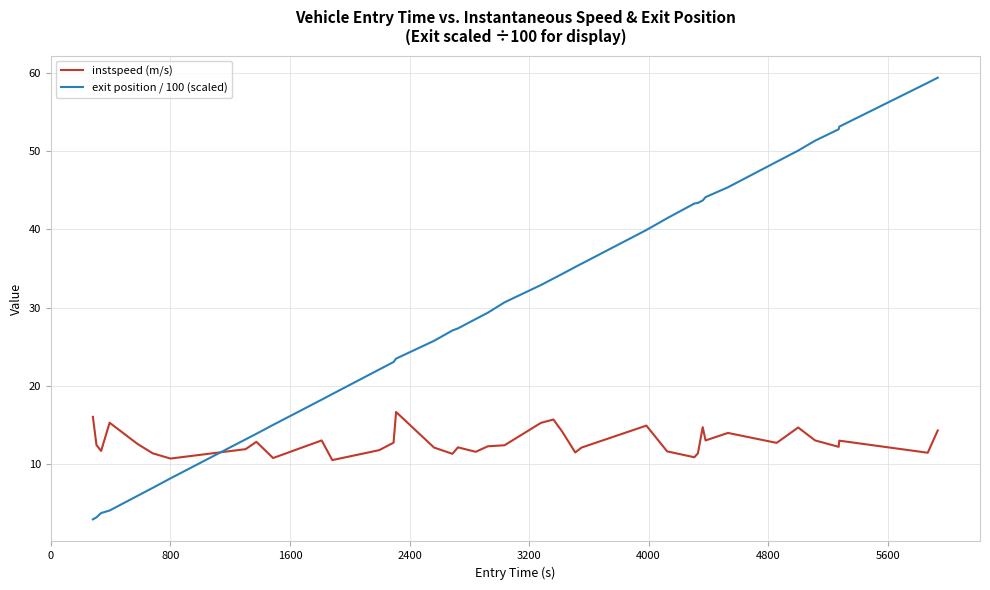

Which series has the largest range (max minus min)?

exit position / 100 (scaled)